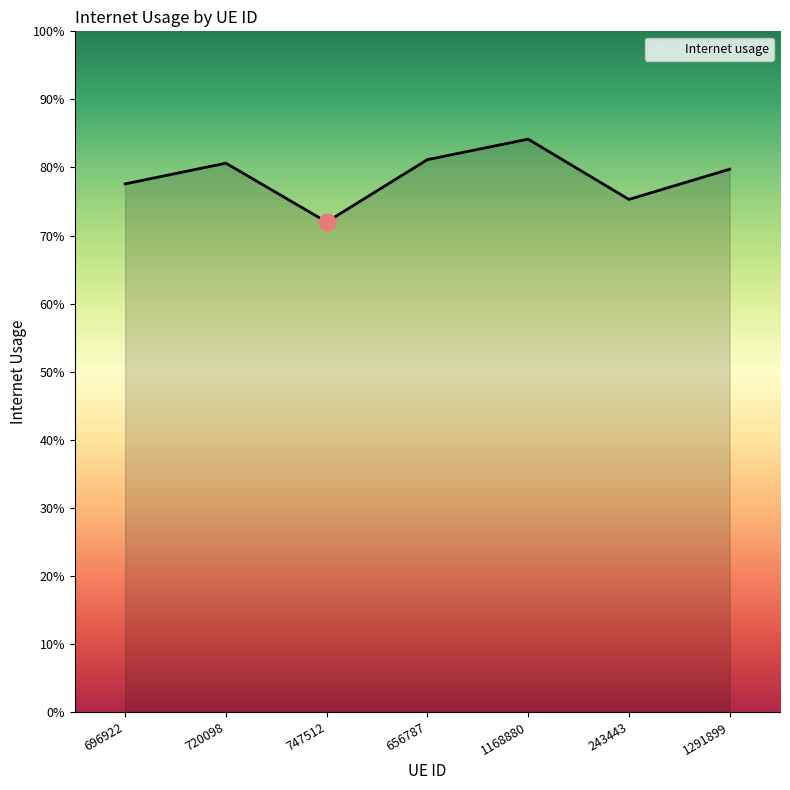

How many interior local valleys (lower than both neighbors) does the data have?

2